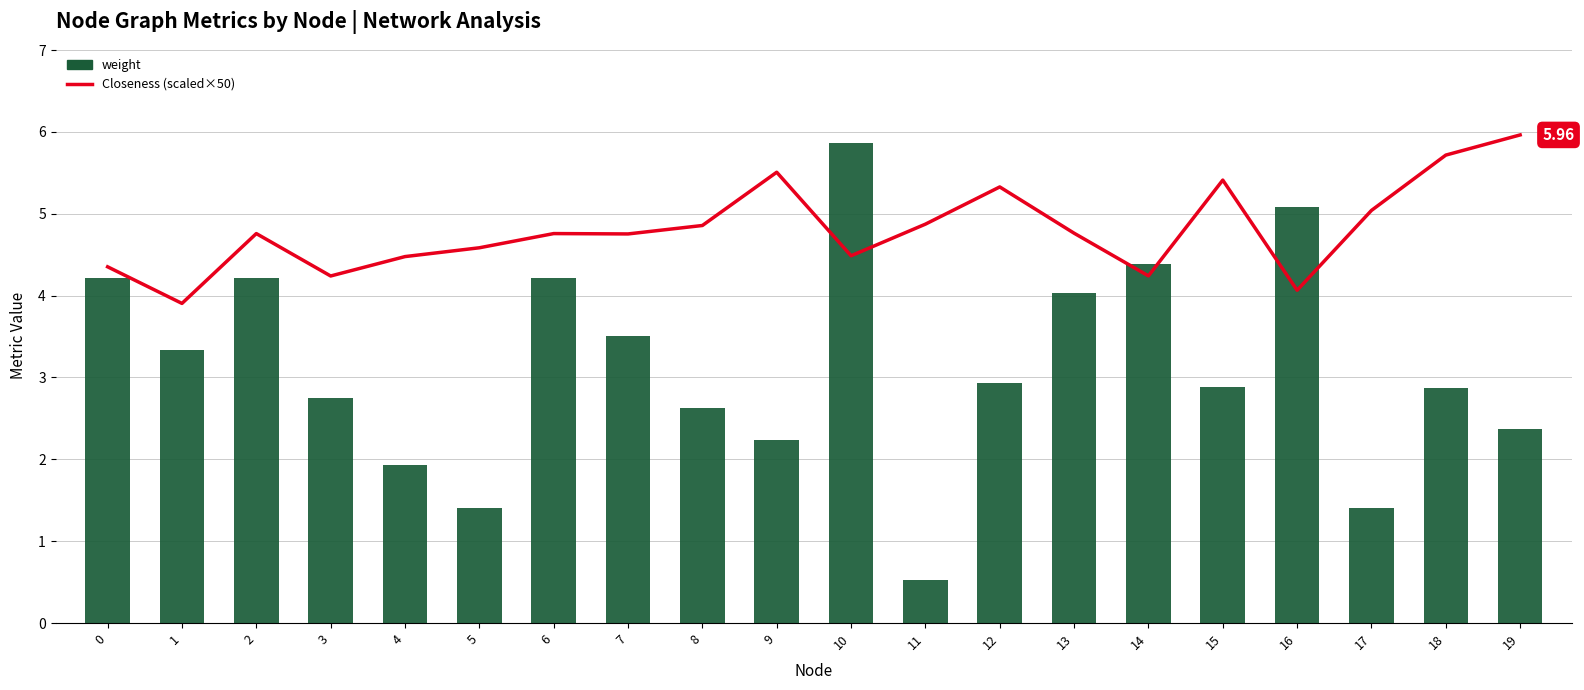

Reading left to right, extract all data points from this chart.

Closeness (scaled×50): 0=4.4	1=3.9	2=4.8	3=4.2	4=4.5	5=4.6	6=4.8	7=4.8	8=4.9	9=5.5	10=4.5	11=4.9	12=5.3	13=4.8	14=4.2	15=5.4	16=4.1	17=5.0	18=5.7	19=6.0
weight: 0=4.2	1=3.3	2=4.2	3=2.7	4=1.9	5=1.4	6=4.2	7=3.5	8=2.6	9=2.2	10=5.9	11=0.5	12=2.9	13=4.0	14=4.4	15=2.9	16=5.1	17=1.4	18=2.9	19=2.4